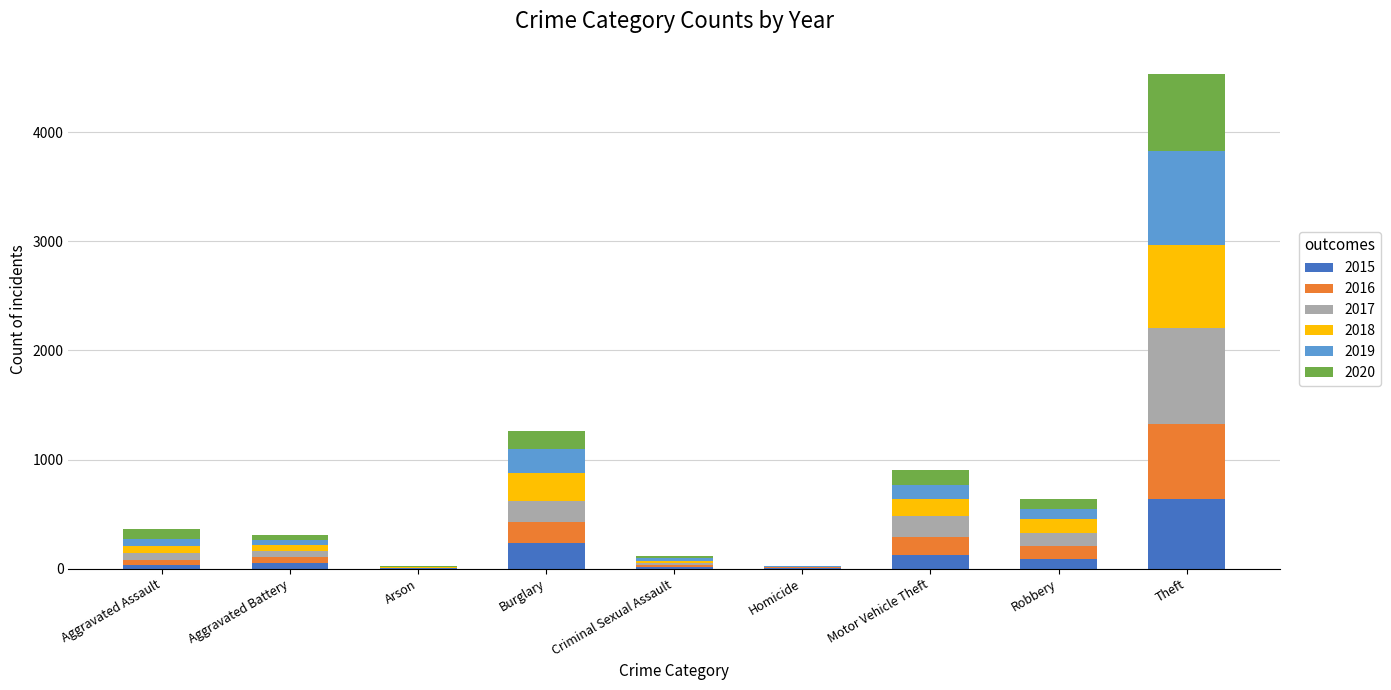

Is it true that 2015 equals 414 at Burglary?

False